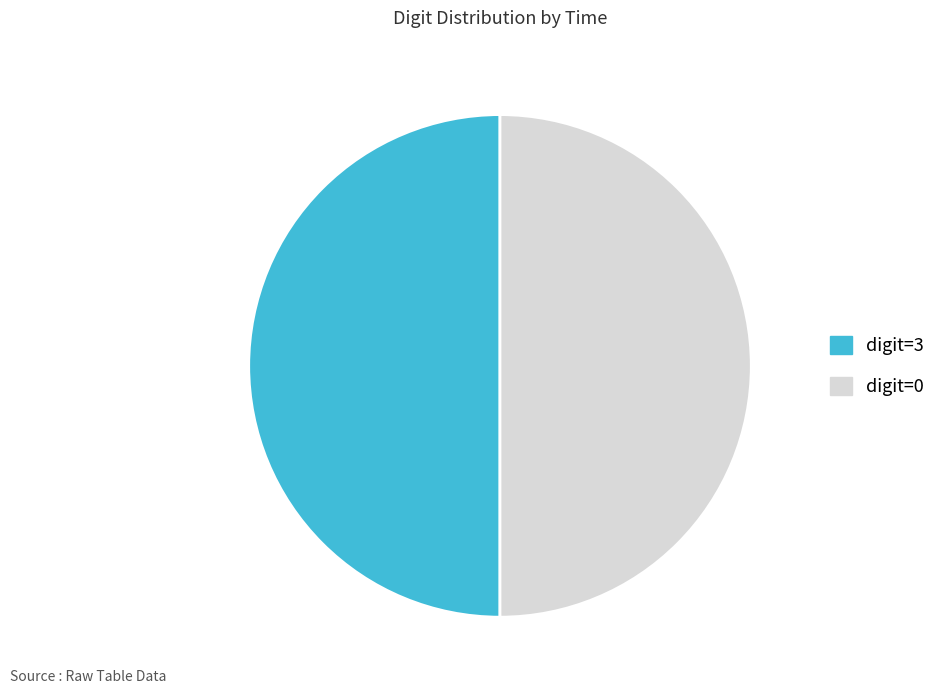

What is the ratio of the value at digit=0 to the value at digit=3?

1.0